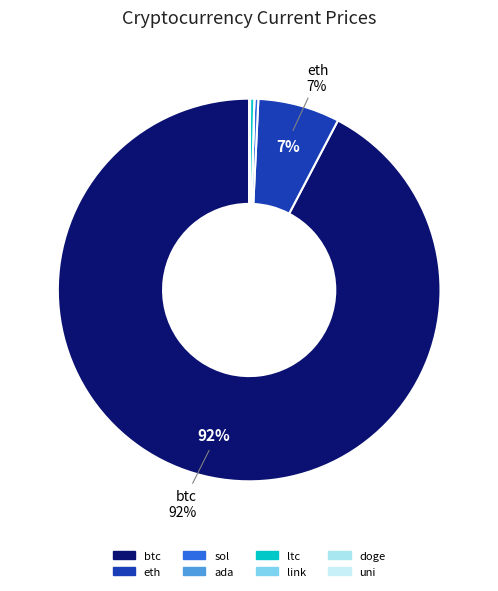

To the nearest percent, what is the average slice percentage?

12%